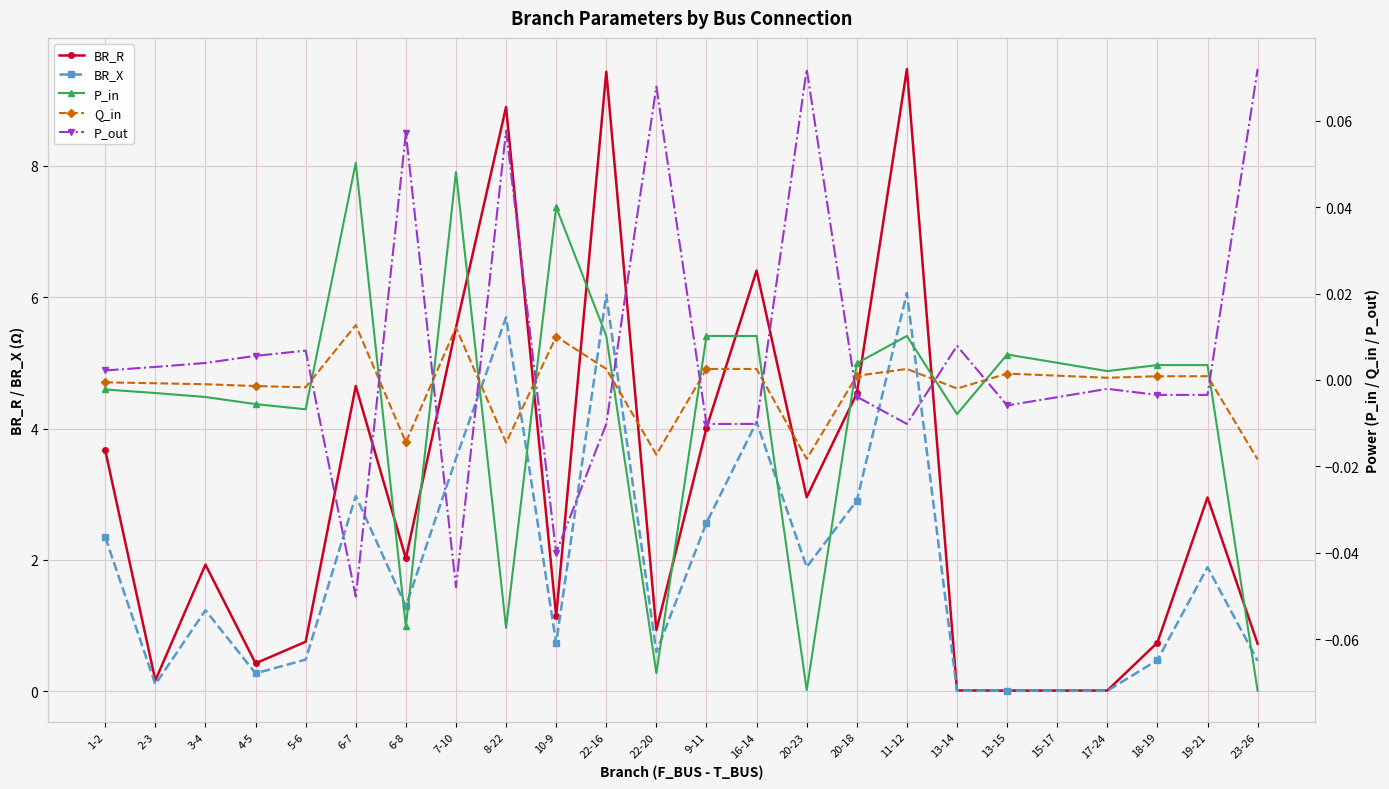

Reading left to right, transcribe all the data shown in this chart.

BR_R: 1-2=3.7	2-3=0.2	3-4=1.9	4-5=0.4	5-6=0.8	6-7=4.6	6-8=2.0	7-10=5.5	8-22=8.9	10-9=1.1	22-16=9.4	22-20=0.9	9-11=4.0	16-14=6.4	20-23=3.0	20-18=4.5	11-12=9.5	13-14=0.0	13-15=0.0	15-17=0.0	17-24=0.0	18-19=0.7	19-21=3.0	23-26=0.7
BR_X: 1-2=2.3	2-3=0.1	3-4=1.2	4-5=0.3	5-6=0.5	6-7=3.0	6-8=1.3	7-10=3.5	8-22=5.7	10-9=0.7	22-16=6.0	22-20=0.6	9-11=2.6	16-14=4.1	20-23=1.9	20-18=2.9	11-12=6.1	13-14=0.0	13-15=0.0	15-17=0.0	17-24=0.0	18-19=0.5	19-21=1.9	23-26=0.5
P_in: 1-2=-0.0	2-3=-0.0	3-4=-0.0	4-5=-0.0	5-6=-0.0	6-7=0.1	6-8=-0.1	7-10=0.0	8-22=-0.1	10-9=0.0	22-16=0.0	22-20=-0.1	9-11=0.0	16-14=0.0	20-23=-0.1	20-18=0.0	11-12=0.0	13-14=-0.0	13-15=0.0	15-17=0.0	17-24=0.0	18-19=0.0	19-21=0.0	23-26=-0.1
Q_in: 1-2=-0.0	2-3=-0.0	3-4=-0.0	4-5=-0.0	5-6=-0.0	6-7=0.0	6-8=-0.0	7-10=0.0	8-22=-0.0	10-9=0.0	22-16=0.0	22-20=-0.0	9-11=0.0	16-14=0.0	20-23=-0.0	20-18=0.0	11-12=0.0	13-14=-0.0	13-15=0.0	15-17=0.0	17-24=0.0	18-19=0.0	19-21=0.0	23-26=-0.0
P_out: 1-2=0.0	2-3=0.0	3-4=0.0	4-5=0.0	5-6=0.0	6-7=-0.1	6-8=0.1	7-10=-0.0	8-22=0.1	10-9=-0.0	22-16=-0.0	22-20=0.1	9-11=-0.0	16-14=-0.0	20-23=0.1	20-18=-0.0	11-12=-0.0	13-14=0.0	13-15=-0.0	15-17=-0.0	17-24=-0.0	18-19=-0.0	19-21=-0.0	23-26=0.1